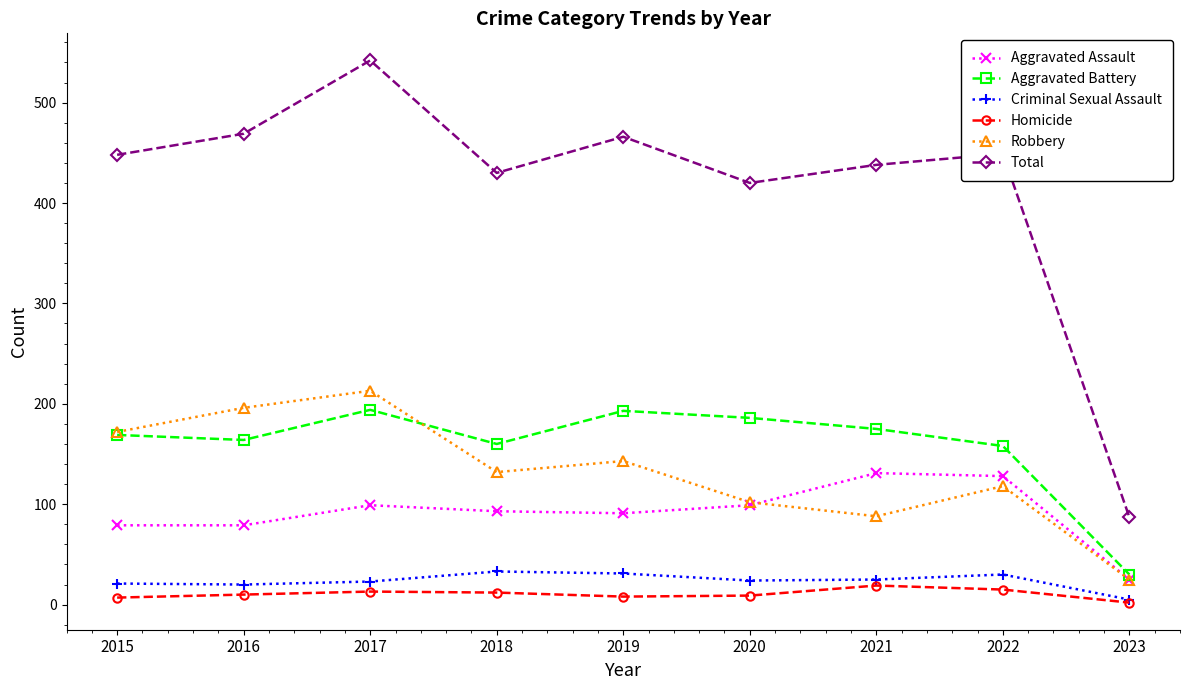

True or false: Criminal Sexual Assault has more than 1 points higher than both neighbors.

True